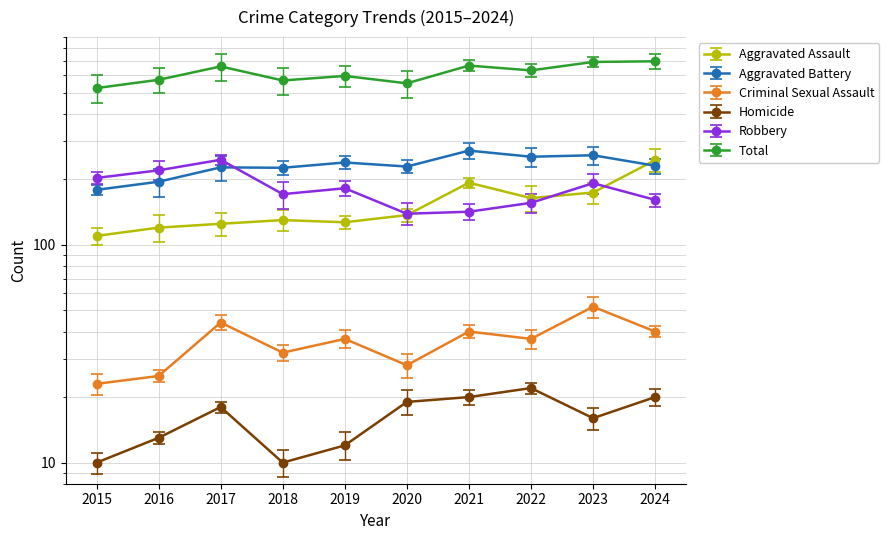

The value of Total at 2019 is 317. True or false?

False